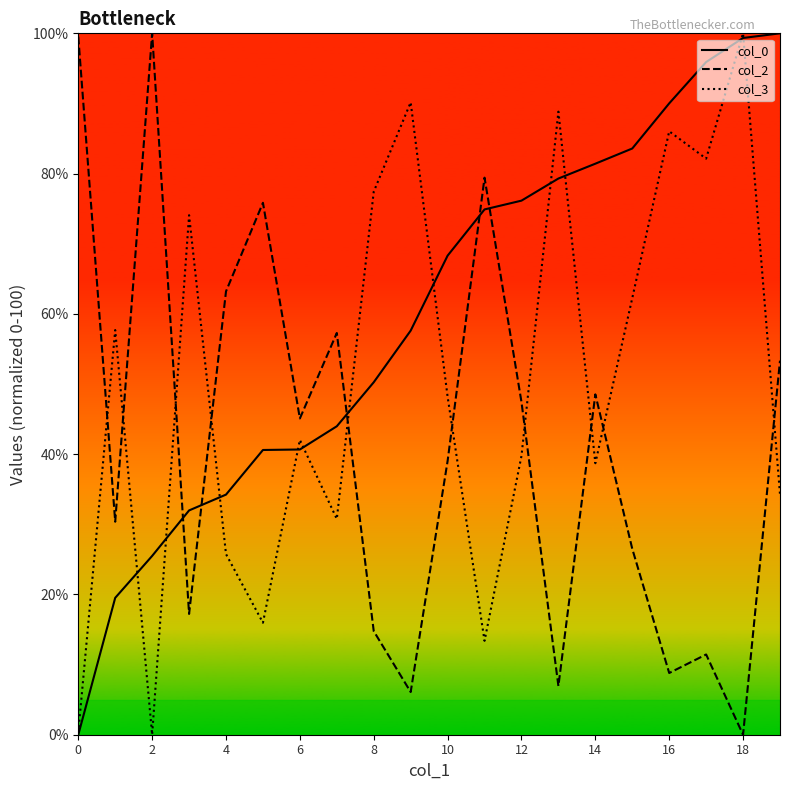

List the series in order of their overall mean, lowest first.

col_2, col_3, col_0